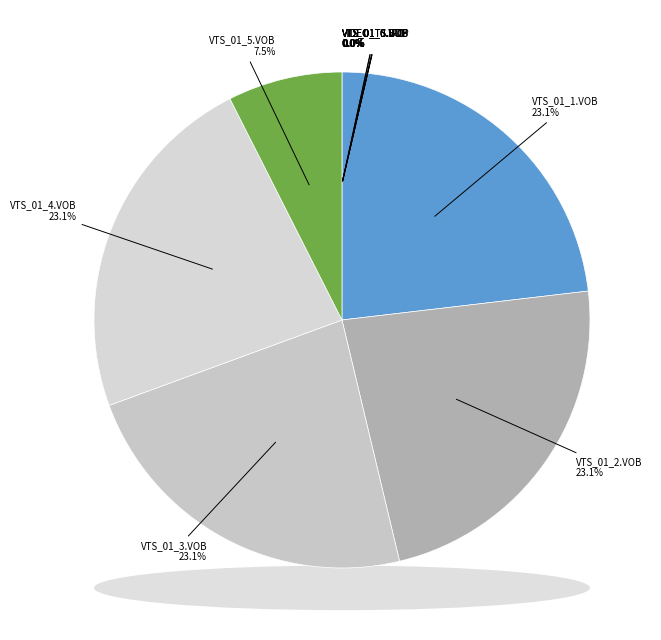

To the nearest percent, what is the average slice percentage?

9%